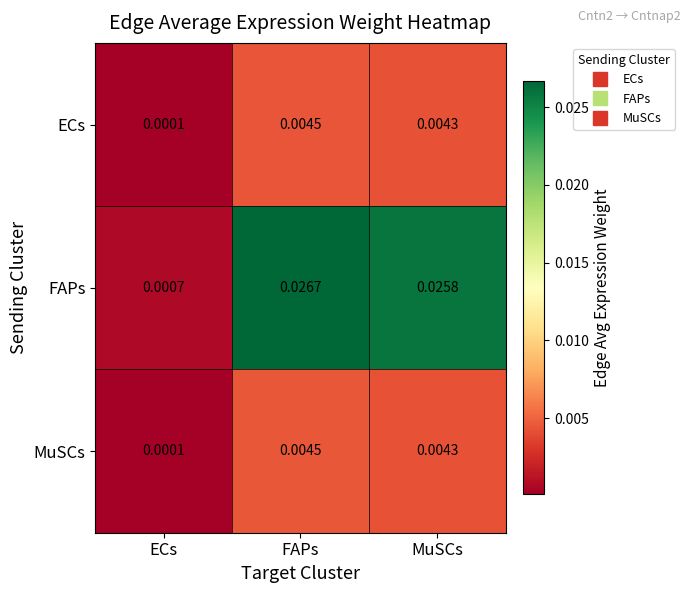

How many data points does each series have?

3